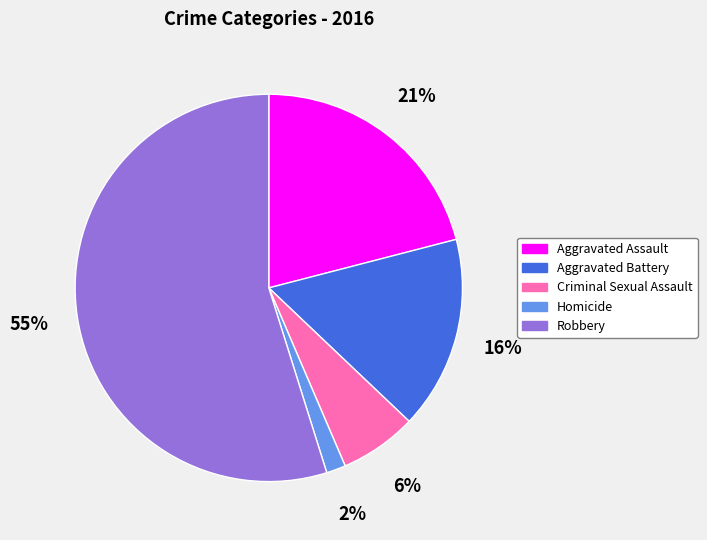

Is it true that Aggravated Assault is 21% of the pie?

True